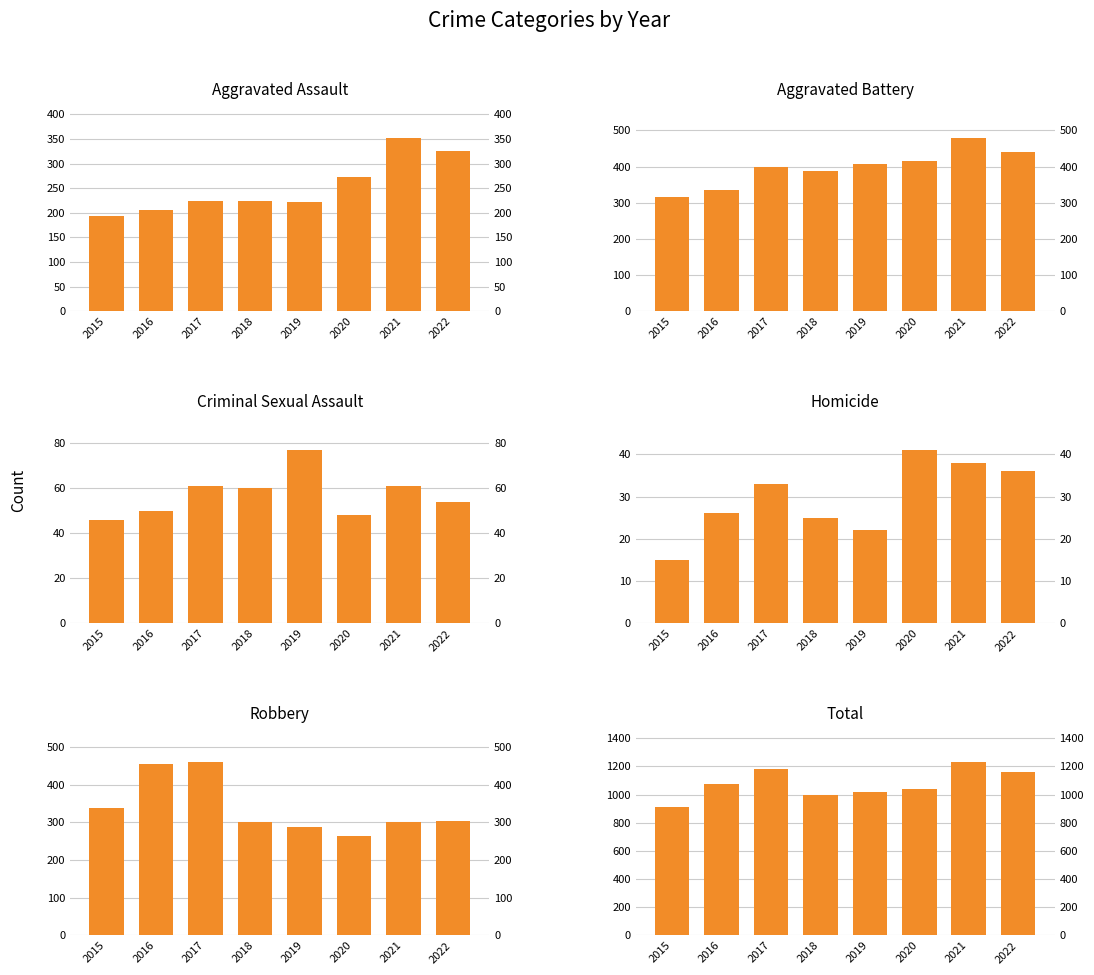

How many values in the Robbery series exceed 304?

3